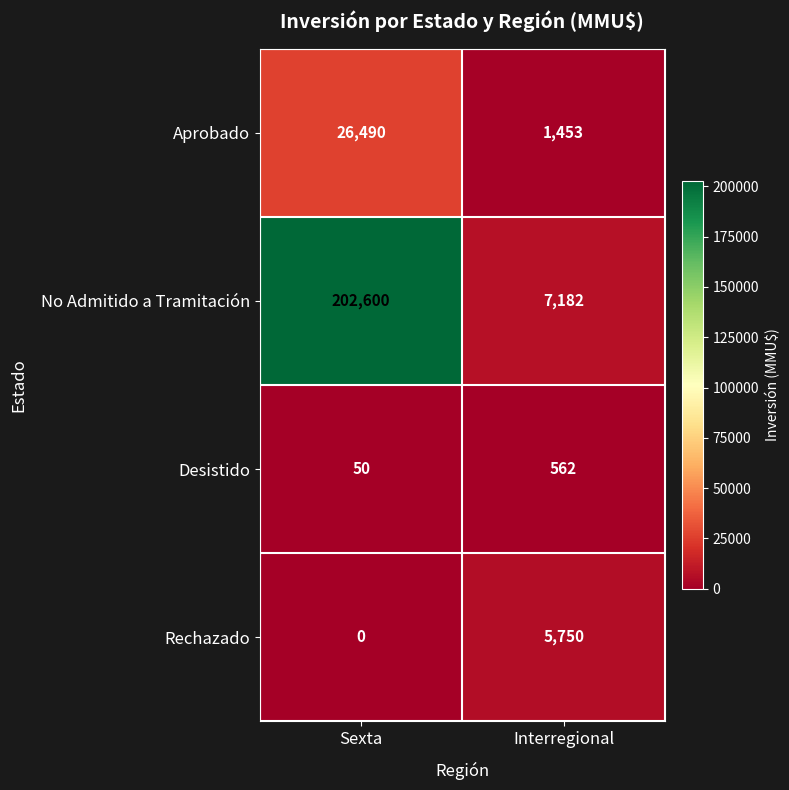

What is the lowest value of the Aprobado series?

1453